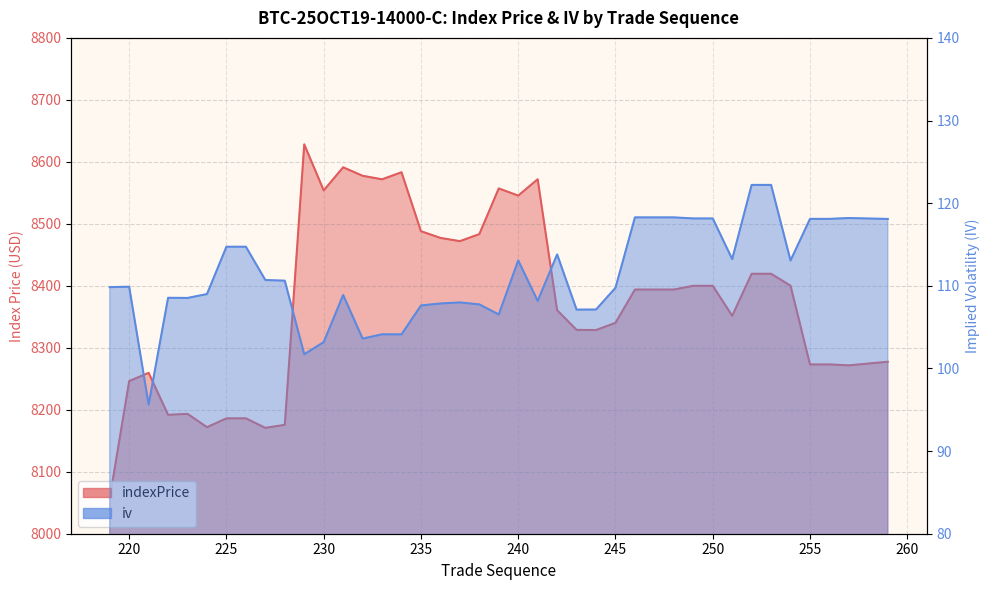

True or false: indexPrice and iv cross at least once.

False